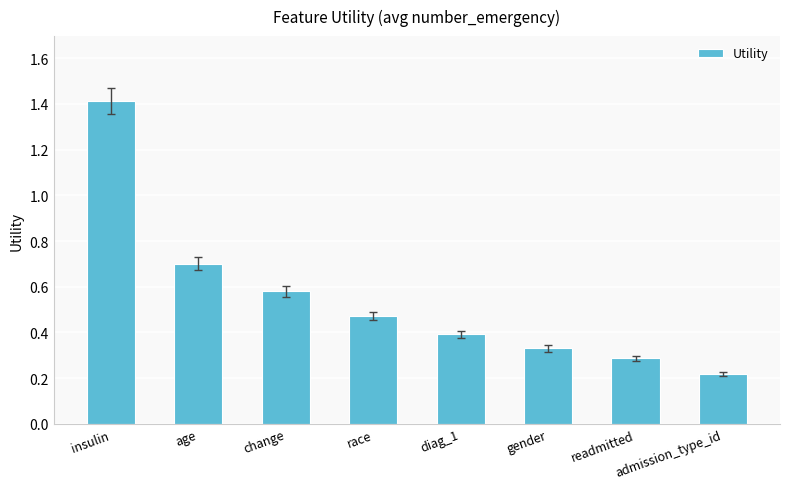

The chart shows a value of 0.2 at age. True or false?

False